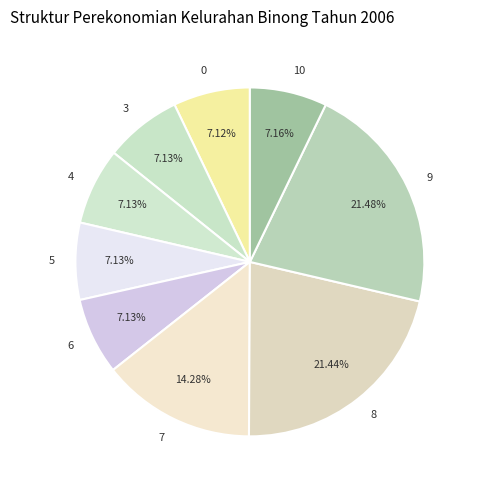

How many slices are in this pie chart?

9